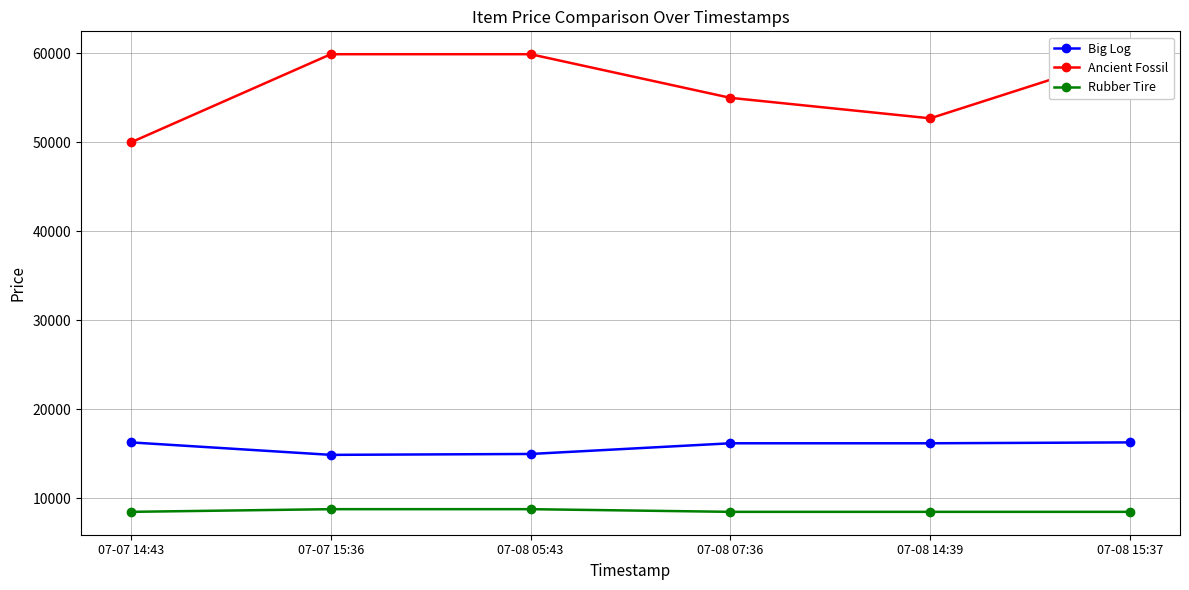

Is it true that Ancient Fossil equals 50000 at 07-07 14:43?

True